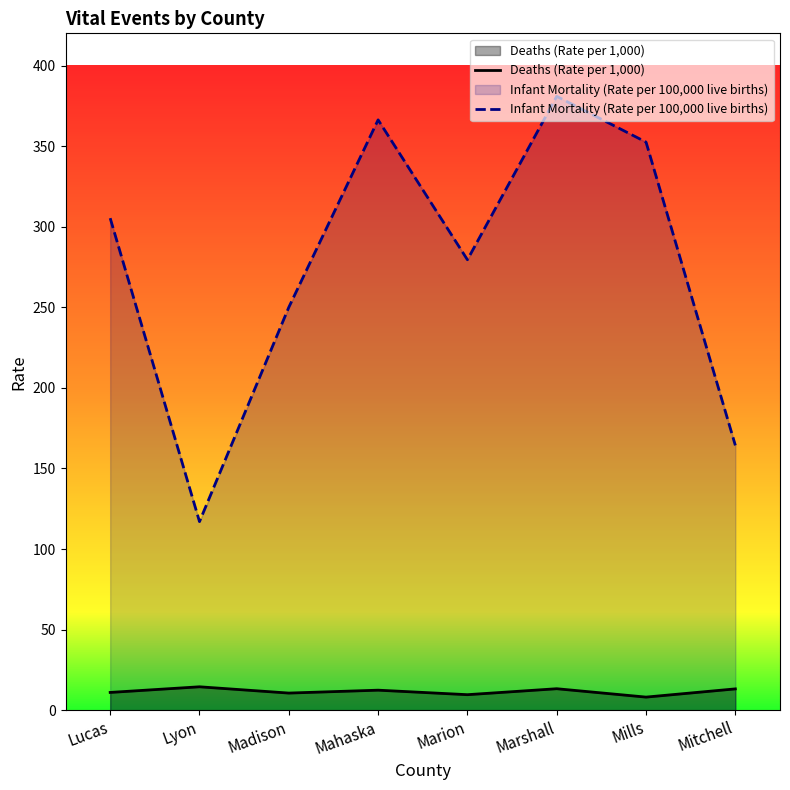

What is the sum of all Infant Mortality (Rate per 100,000 live births) values?

2215.8